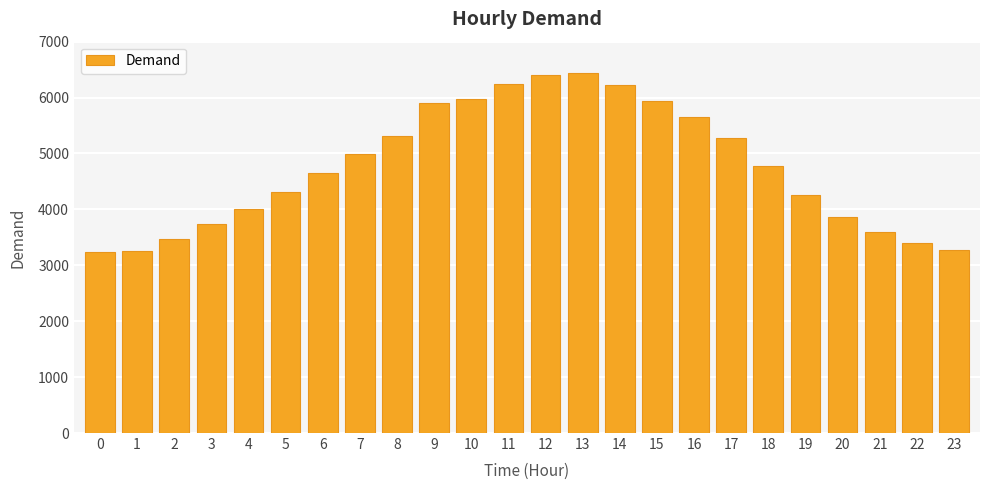

What is the difference between the values at 7 and 0?

1750